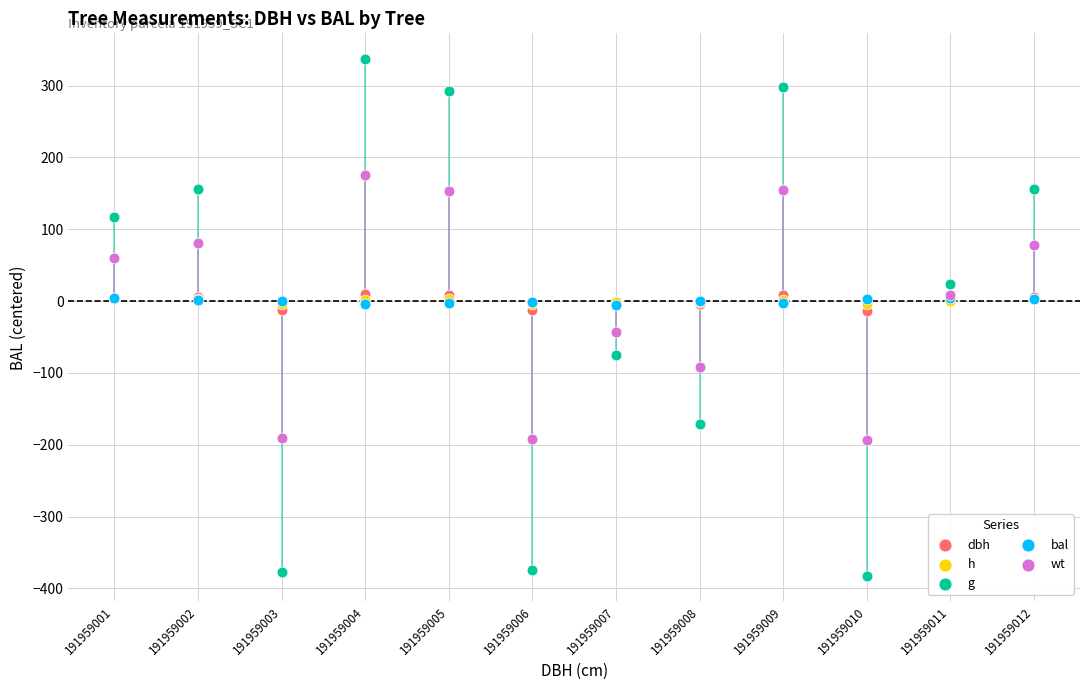

What are all the series names shown in the legend?

dbh, h, g, bal, wt